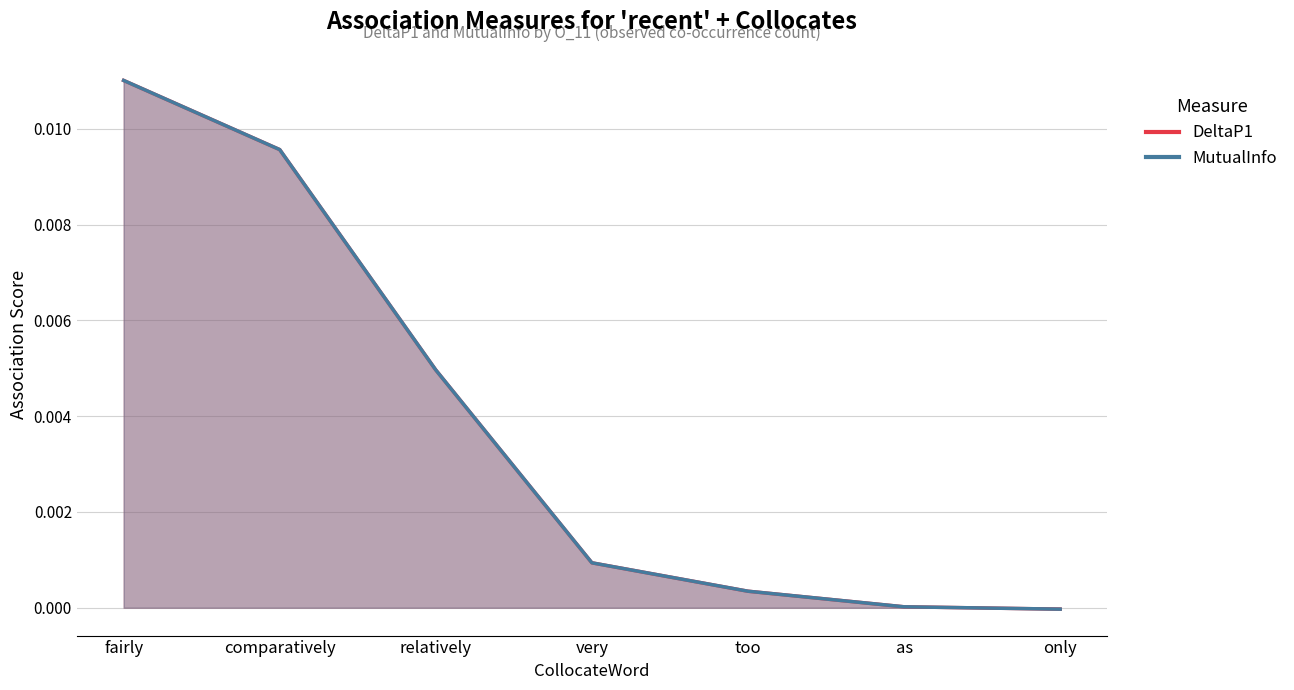

At relatively, list the series in order from largest to smallest.

DeltaP1, MutualInfo